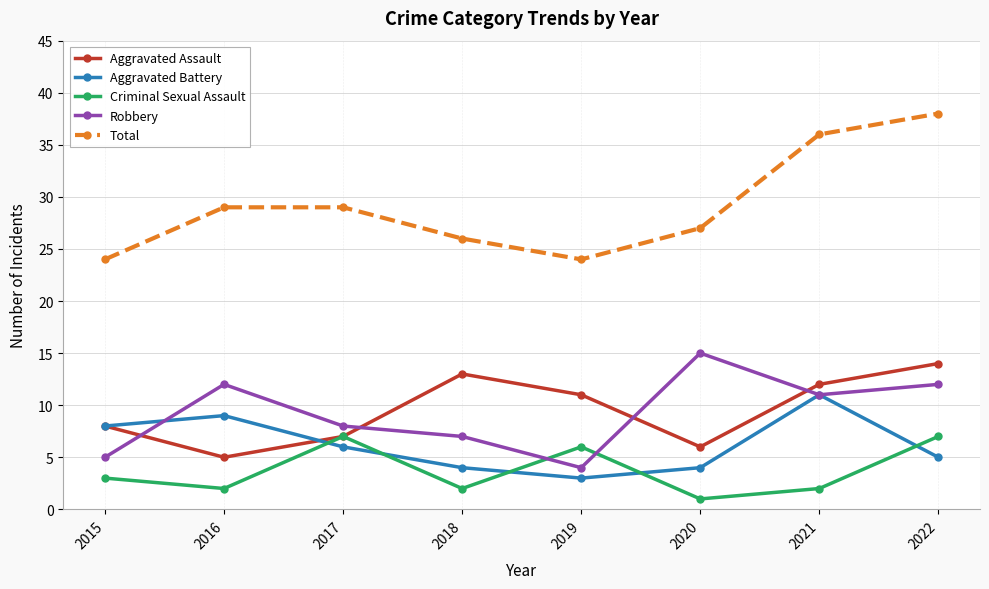

Is the value of Total at 2019 greater than the value of Aggravated Battery at 2021?

Yes